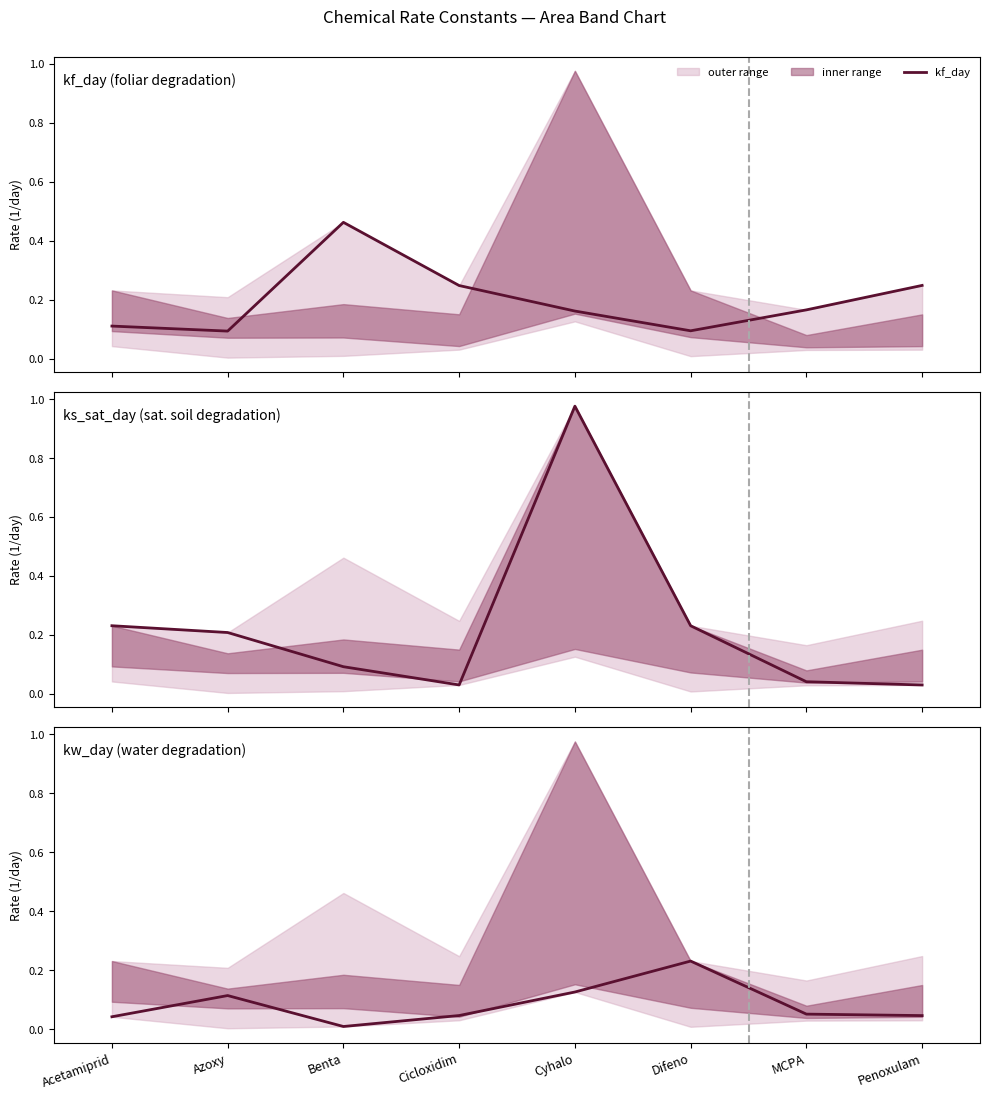

What is the total value across all series at Acetamiprid?

0.4